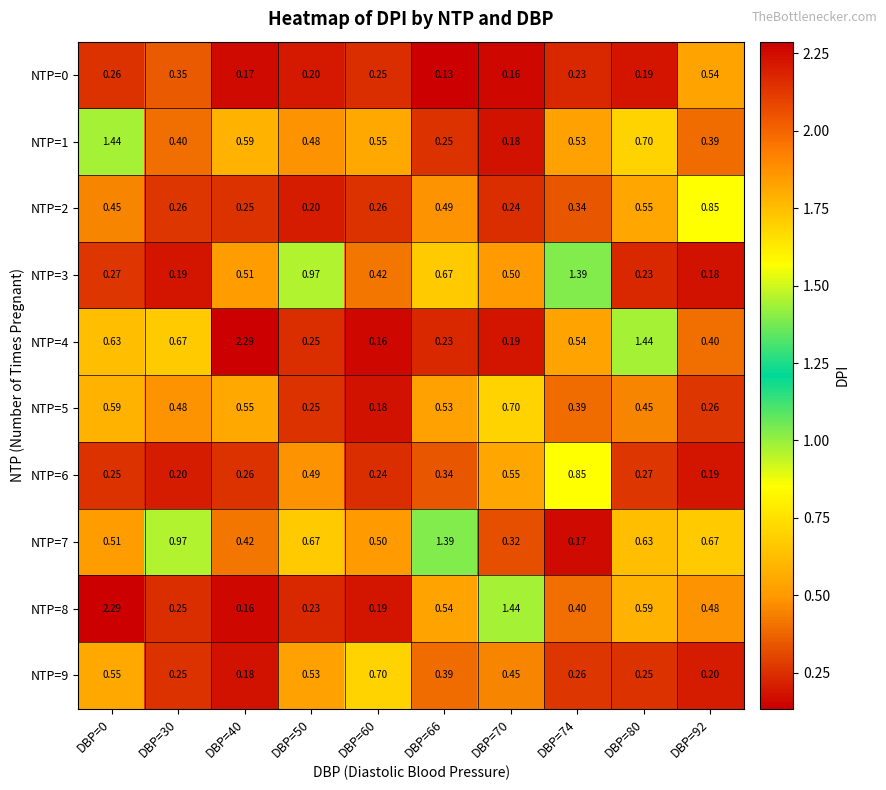

At how many categories does at least one series exceed 1?

6